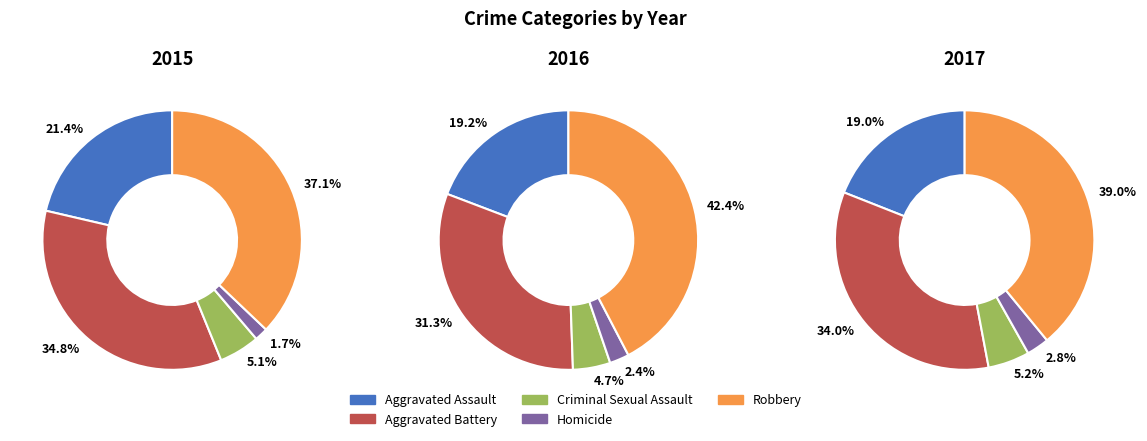

What percentage is the Aggravated Battery slice, to the nearest percent?

31%